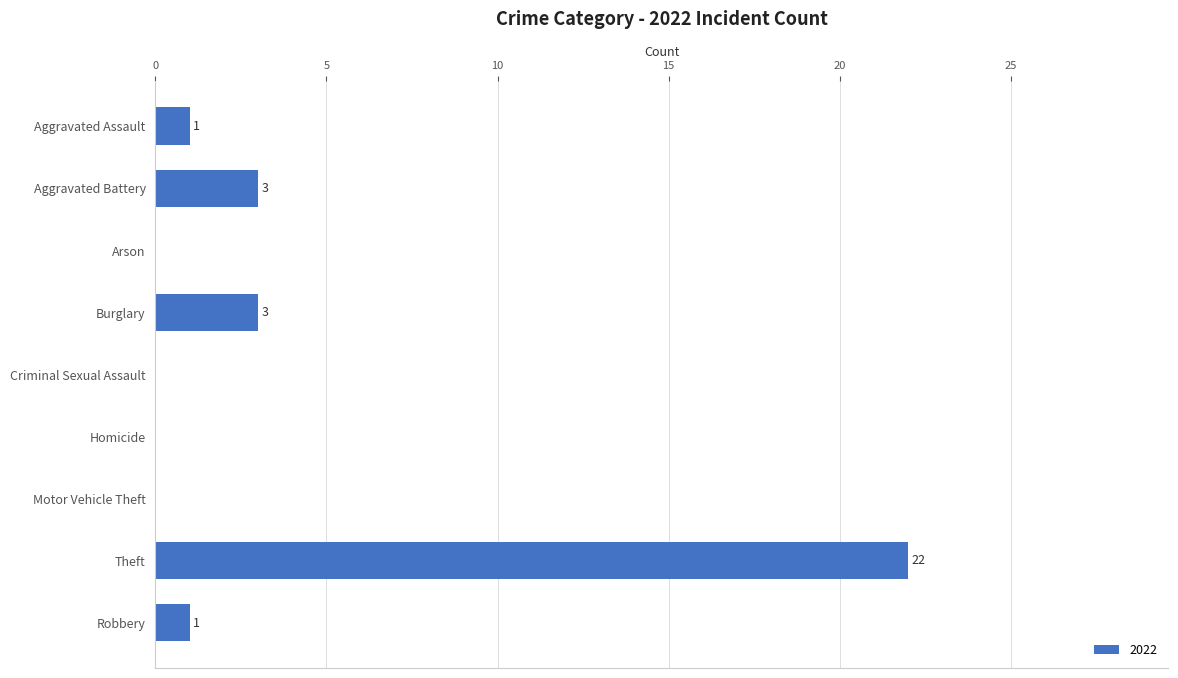

True or false: the data shows -12 at Motor Vehicle Theft.

False